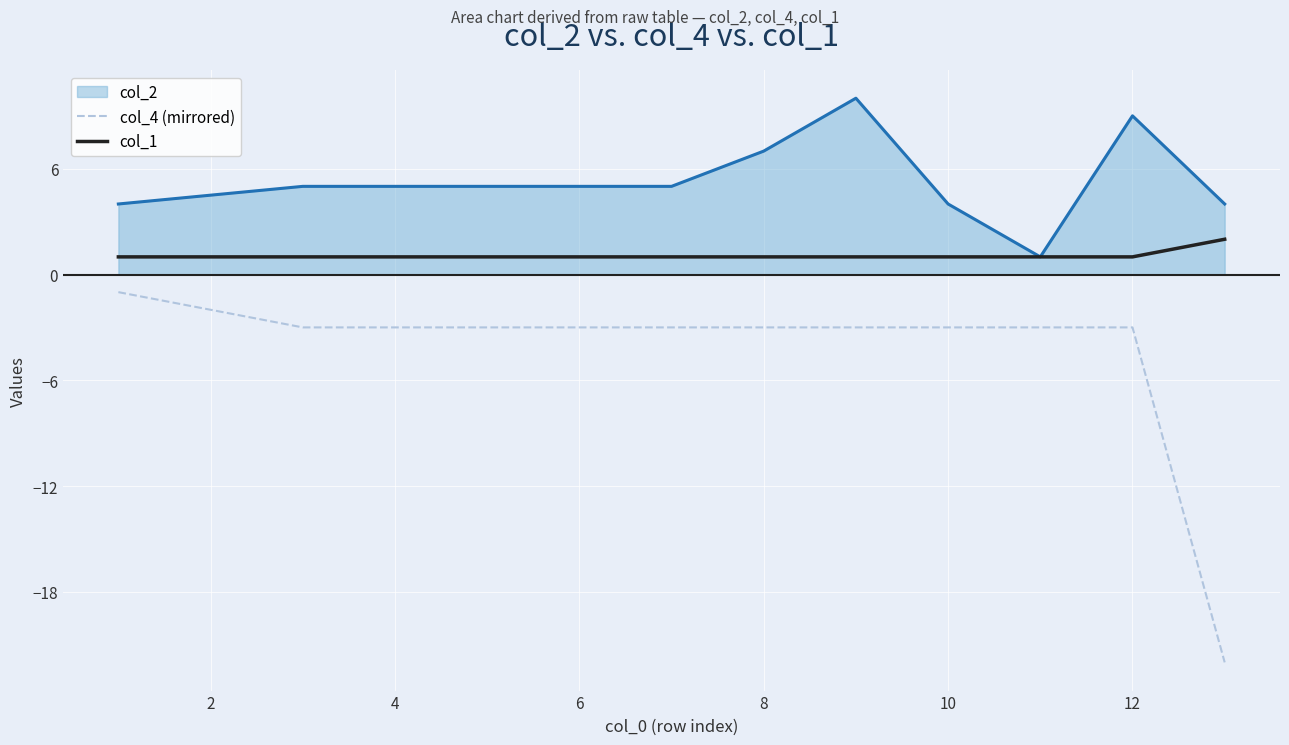

Which series has the largest total across all categories?

col_2